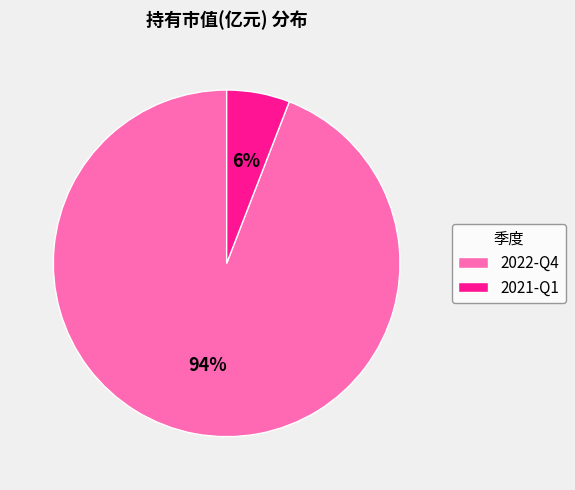

What percentage is the 2022-Q4 slice, to the nearest percent?

94%